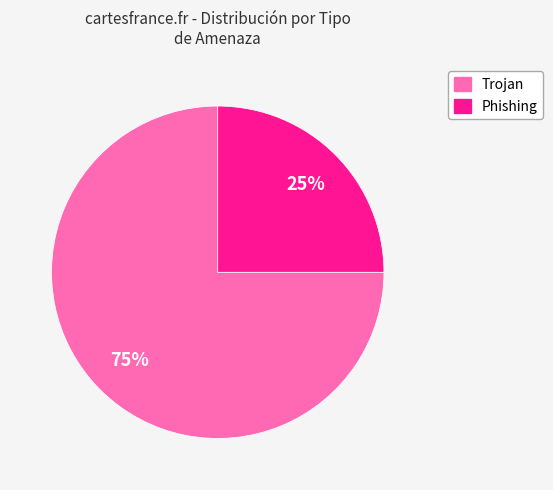

What is the ratio of the value at Phishing to the value at Trojan?

0.3